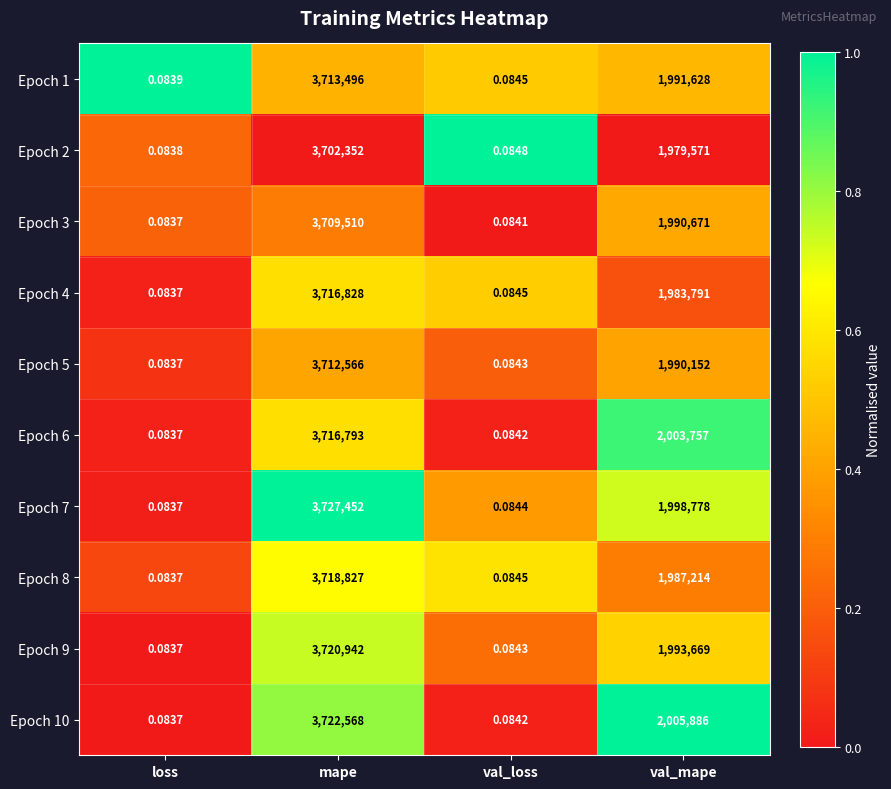

Which label corresponds to the smallest value in the chart?

loss